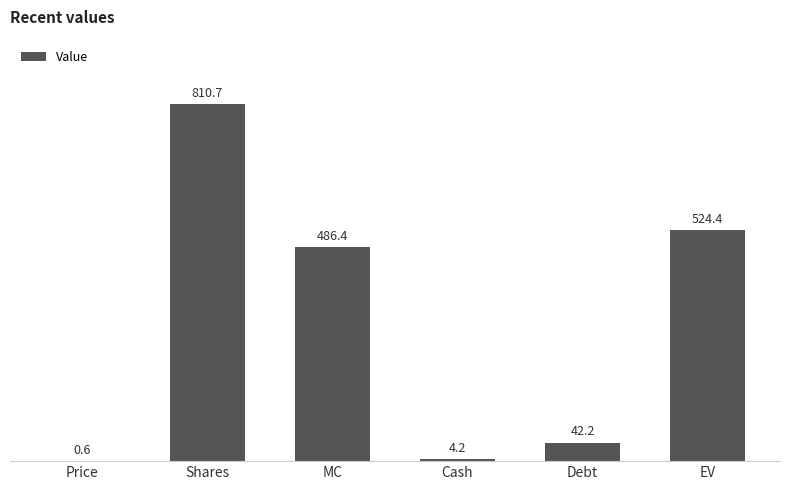

At which category does the chart reach its peak across all series?

Shares